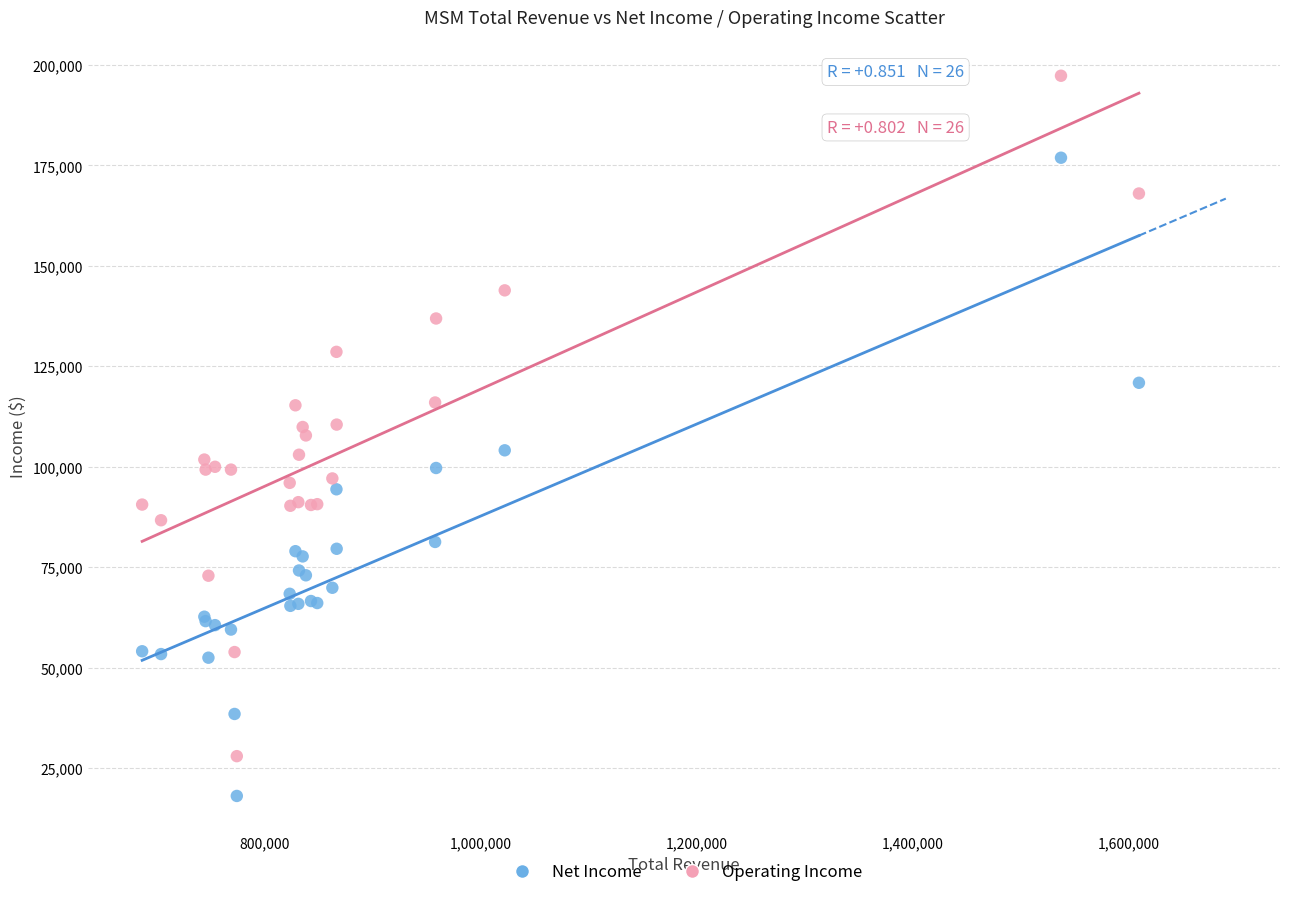

Which series has the largest Y range (max minus min)?

Operating Income